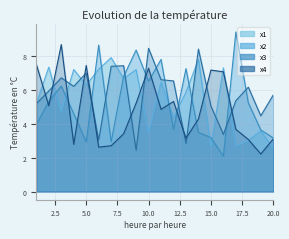

Reading left to right, list all the values displayed in this chart.

x1: 1=5.2	2=7.3	3=4.7	4=7.2	5=6.3	6=7.2	7=7.9	8=6.7	9=7.2	10=3.5	11=6.5	12=4.4	13=5.9	14=7.8	15=2.7	16=7.3	17=2.7	18=3.0	19=3.6	20=2.5
x2: 1=4.0	2=5.3	3=6.2	4=4.6	5=2.9	6=8.7	7=2.9	8=6.8	9=8.4	10=6.5	11=7.8	12=3.7	13=7.3	14=3.5	15=3.2	16=2.1	17=9.4	18=5.2	19=3.6	20=3.2
x3: 1=5.2	2=5.9	3=6.7	4=6.2	5=7.0	6=3.0	7=7.4	8=7.4	9=2.4	10=8.5	11=6.6	12=6.5	13=2.9	14=8.4	15=5.0	16=3.4	17=5.4	18=6.2	19=4.5	20=5.7
x4: 1=7.5	2=5.1	3=8.7	4=2.8	5=7.4	6=2.6	7=2.7	8=3.4	9=5.2	10=7.3	11=4.9	12=5.3	13=3.1	14=4.3	15=7.2	16=7.1	17=3.7	18=3.1	19=2.2	20=3.1